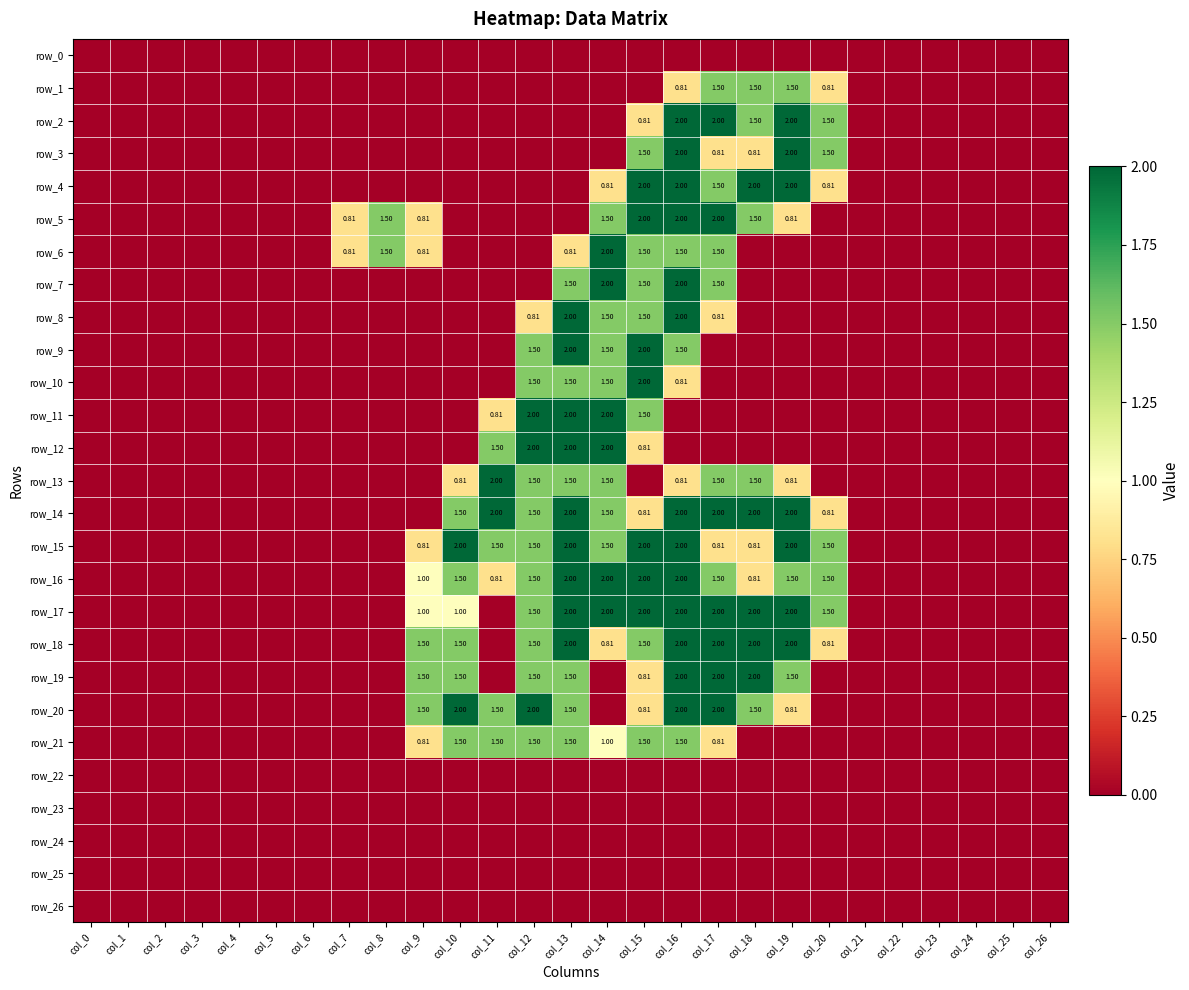

At which category is the sum across all series the highest?

col_16